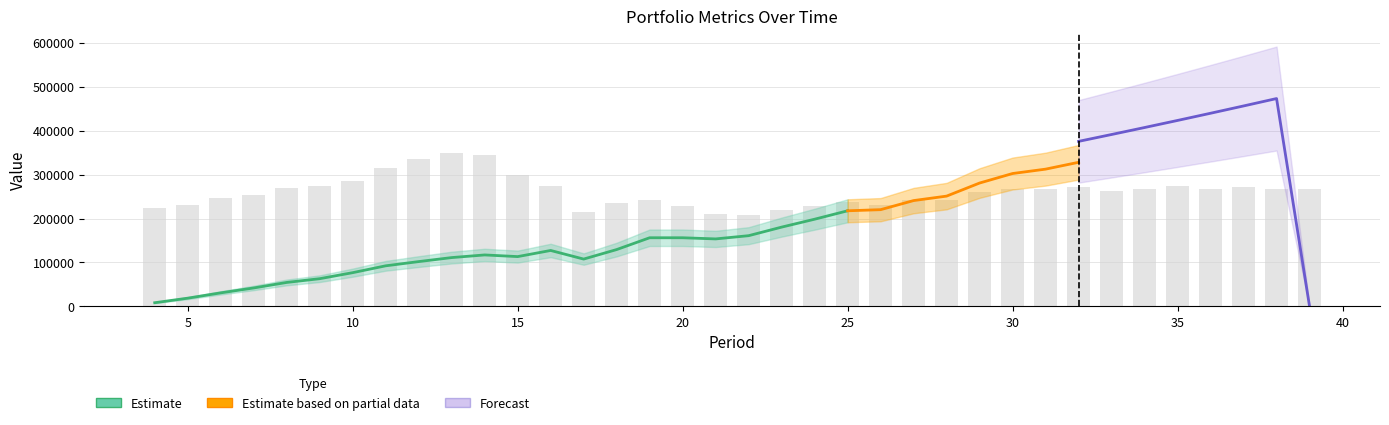

The value of Required Value at 8 is 24420.0. True or false?

False